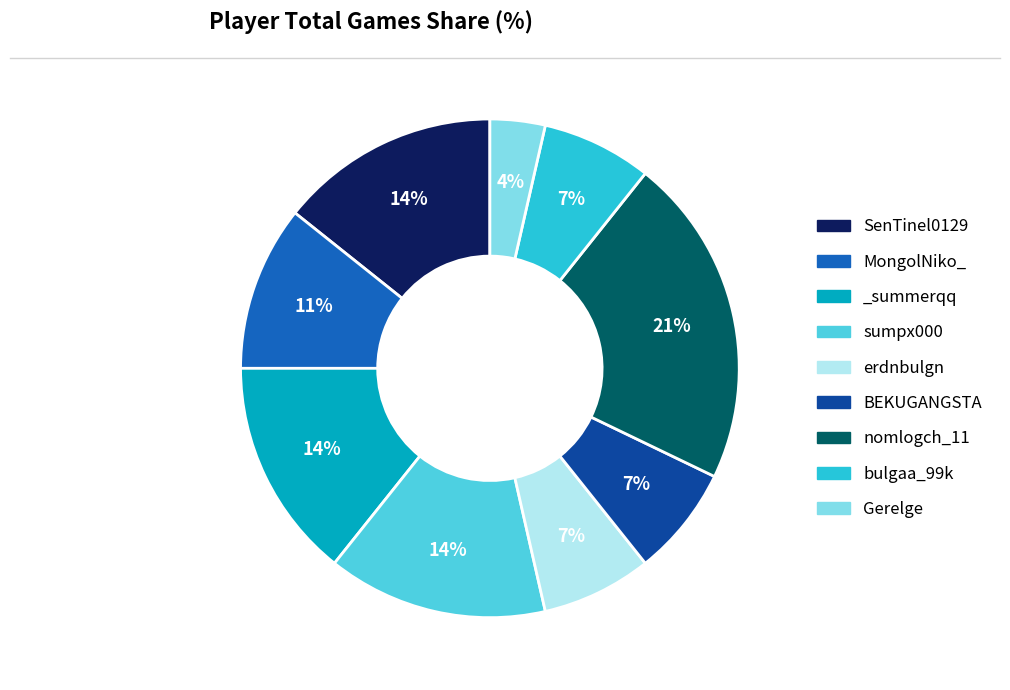

Is there any slice that represents more than half of the pie?

No